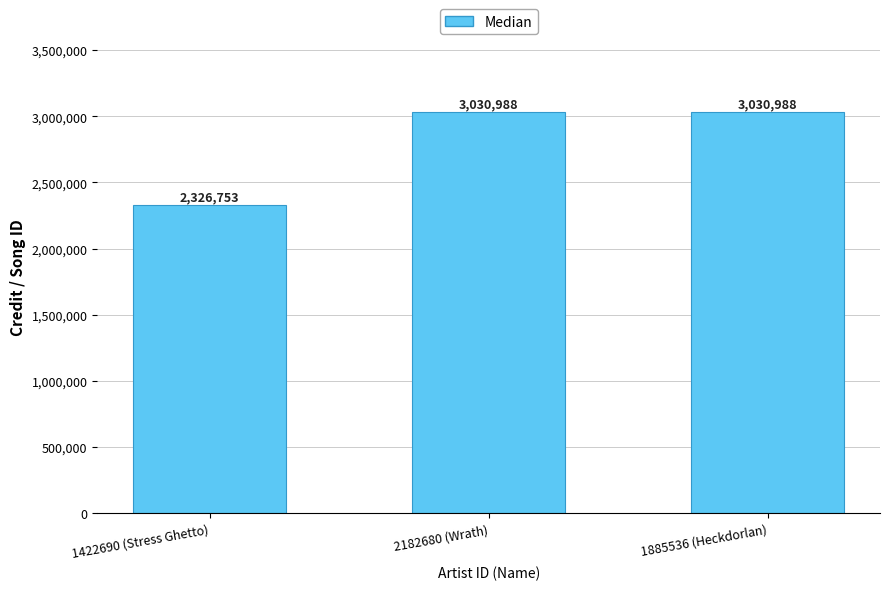

How many data points are less than 3030988?

1